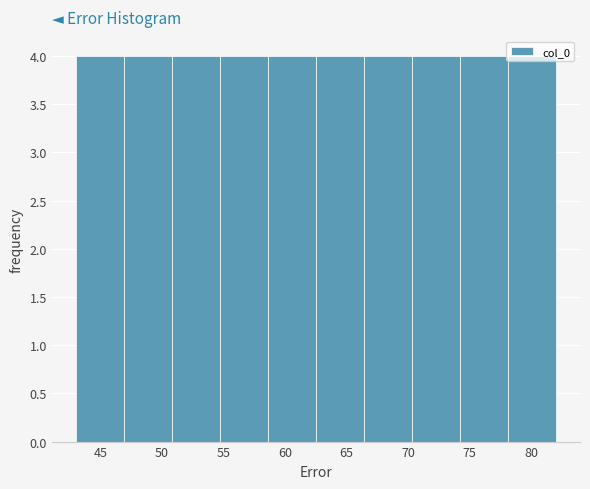

Reading left to right, list every bar in this chart as the range it spans on the x-axis followed by its height. Neither the bar edges nor the heights are printed on the chart, so give them approximately, as read against the axes.

43.0 to 46.9: 4
46.9 to 50.8: 4
50.8 to 54.7: 4
54.7 to 58.6: 4
58.6 to 62.5: 4
62.5 to 66.4: 4
66.4 to 70.3: 4
70.3 to 74.2: 4
74.2 to 78.1: 4
78.1 to 82.0: 4